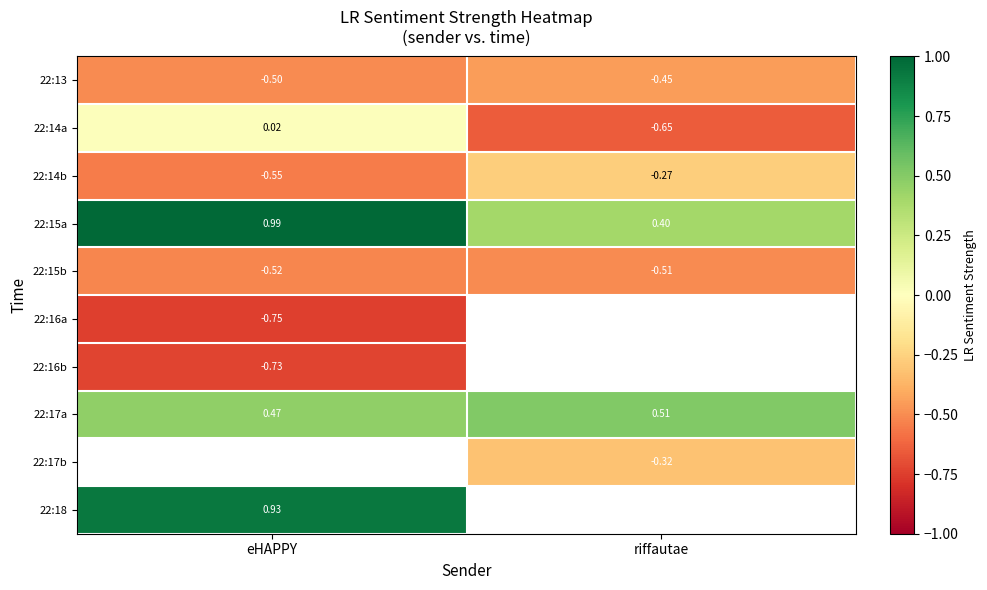

Which category has the lowest value in the 22:15b series?

eHAPPY